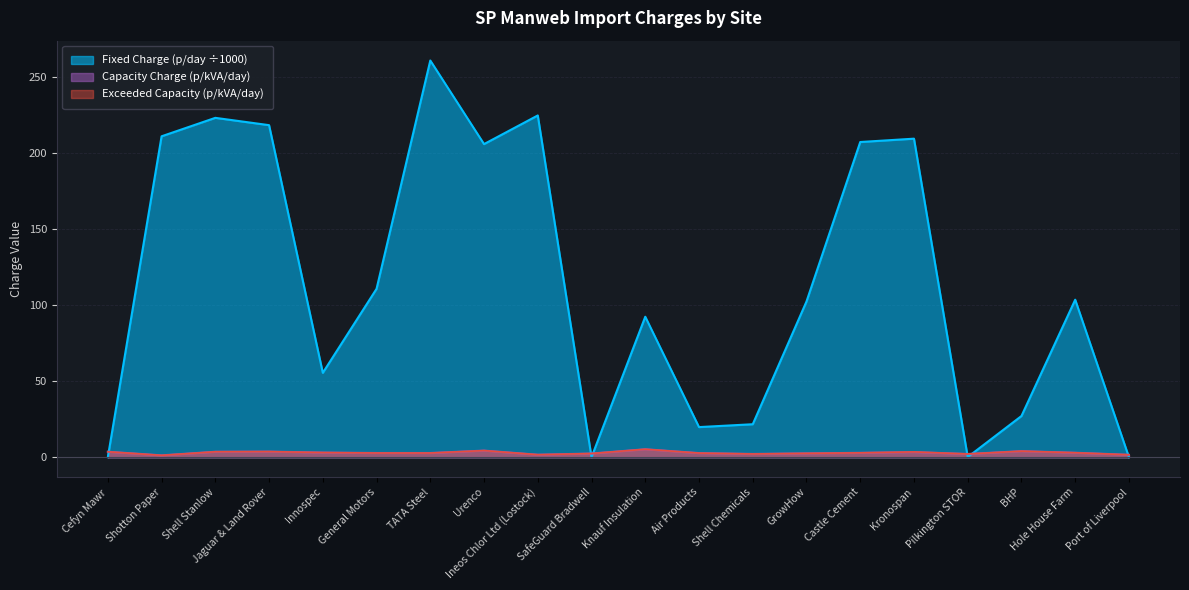

At which category is the sum across all series the highest?

TATA Steel